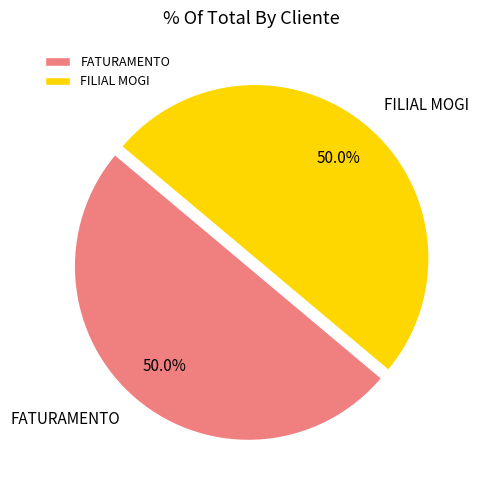

How many slices are in this pie chart?

2